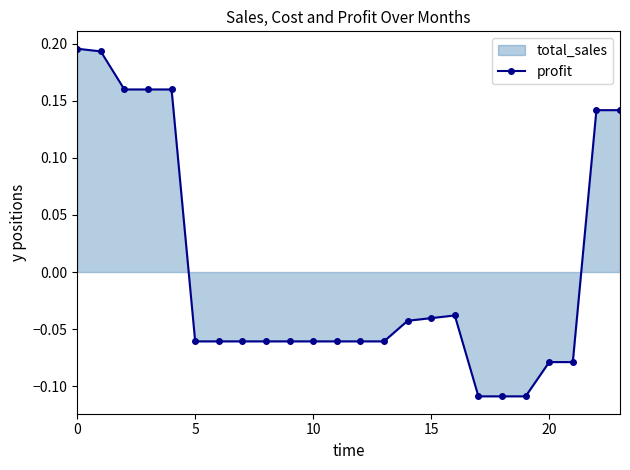

Does the chart display data point markers on the line(s)?

Yes